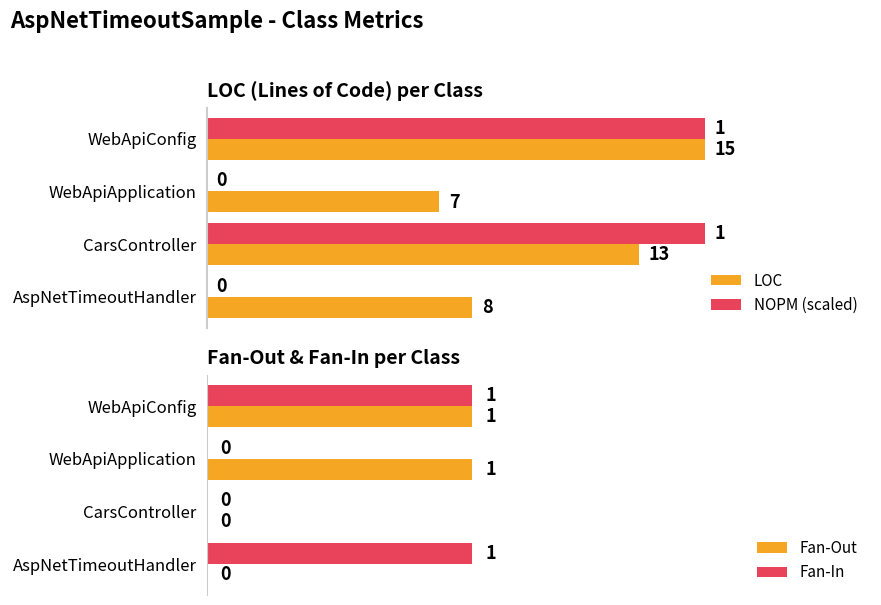

What are all the series names shown in the legend?

LOC, NOPM (scaled), Fan-Out, Fan-In